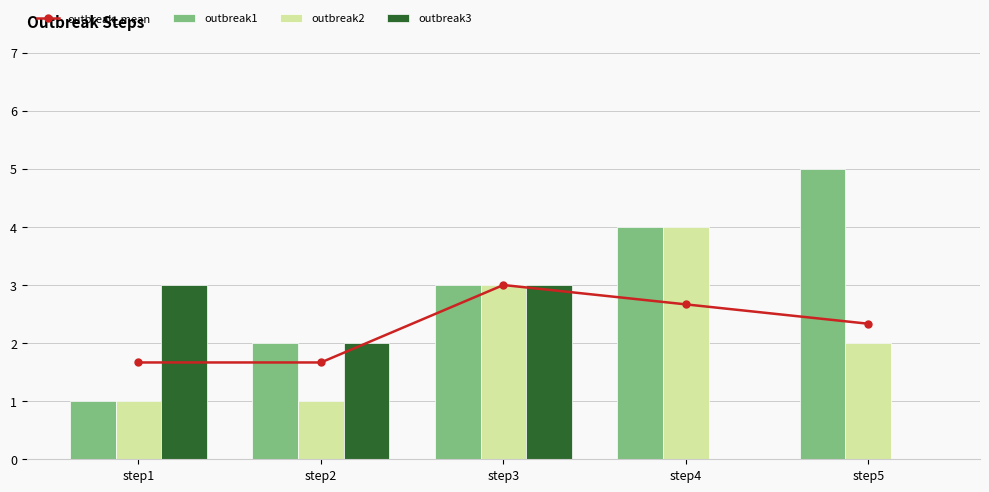

Reading left to right, extract all data points from this chart.

outbreak_mean: 1.7	1.7	3.0	2.7	2.3
outbreak1: 1.0	2.0	3.0	4.0	5.0
outbreak2: 1.0	1.0	3.0	4.0	2.0
outbreak3: 3.0	2.0	3.0	0.0	0.0